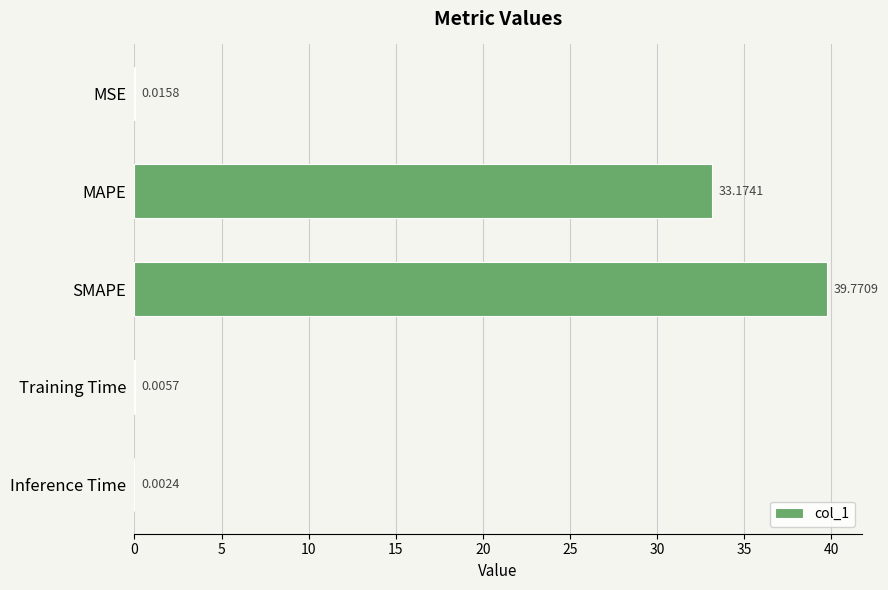

Which label corresponds to the largest value in the chart?

SMAPE